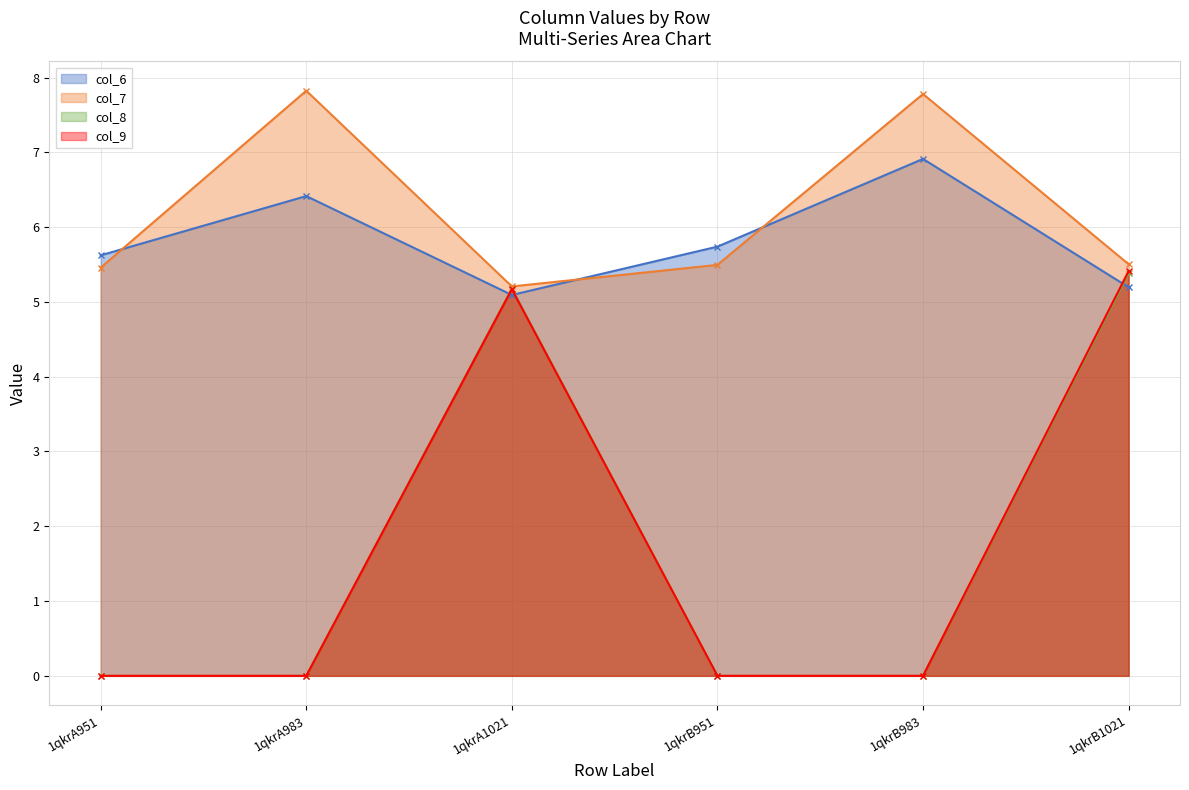

What is the value of the col_7 point at the 1st from the left?

5.5